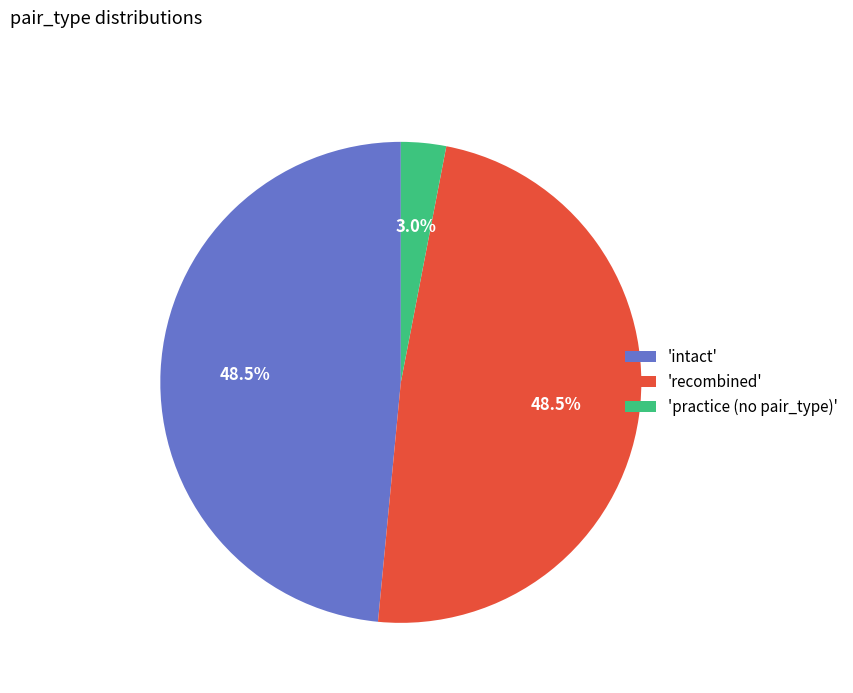

To the nearest percent, what is the average slice percentage?

33%